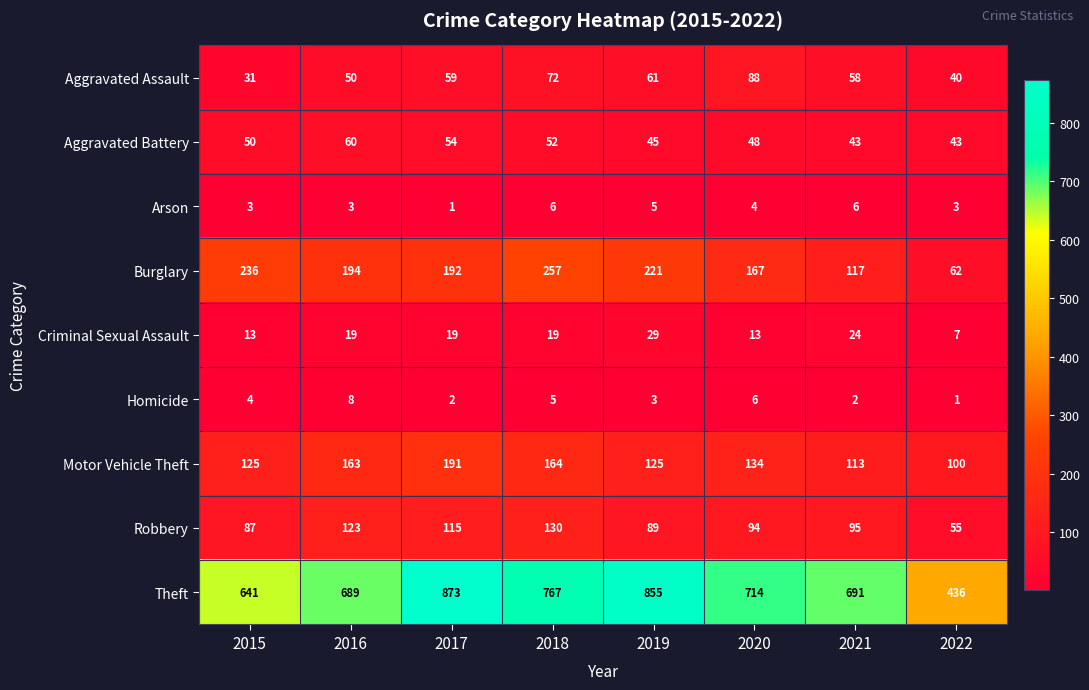

What is the sum of the Aggravated Assault values at 2016 and 2020?

138